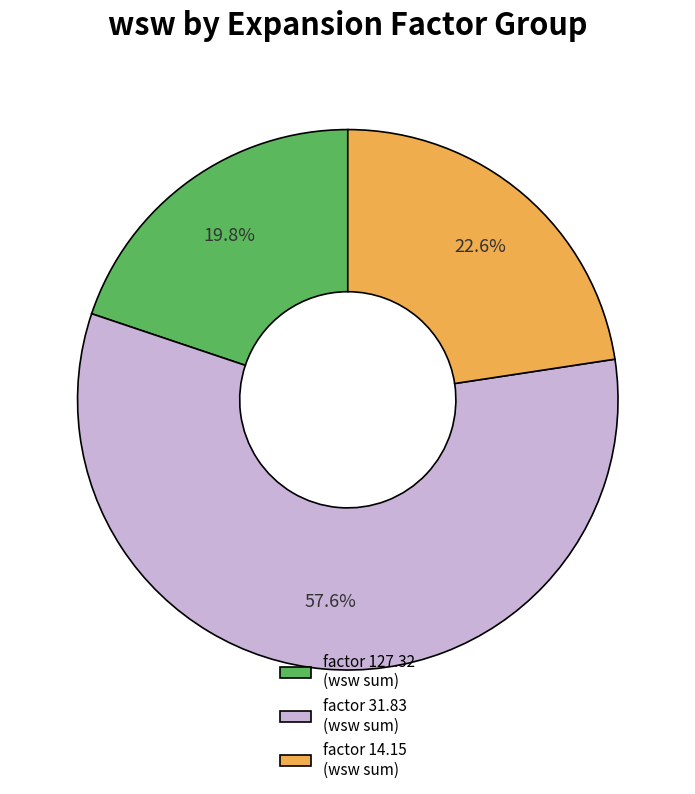

Combined, what portion of the pie is factor 31.83 (wsw sum) and factor 14.15 (wsw sum)?

80.2%